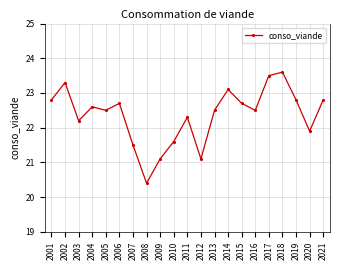

What is the sum of the values at 2014 and 2012?

44.2